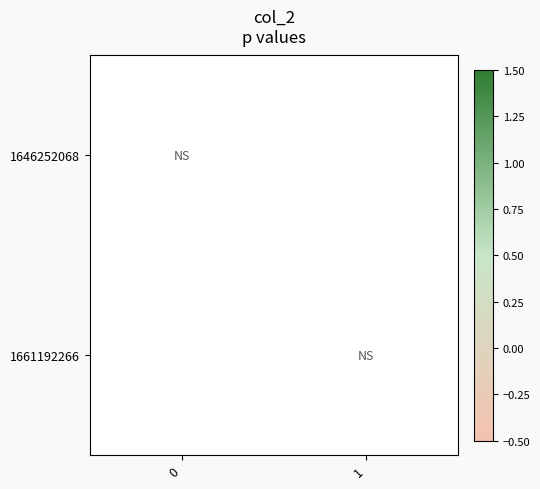

Which series has the widest spread of values?

1661192266